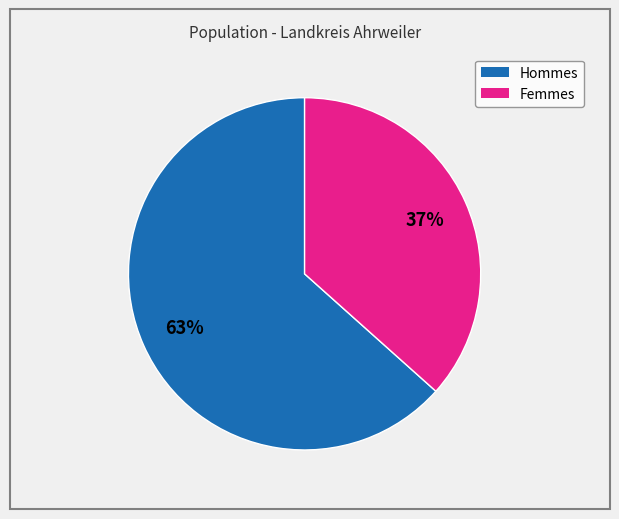

Does any single category account for the majority?

Yes